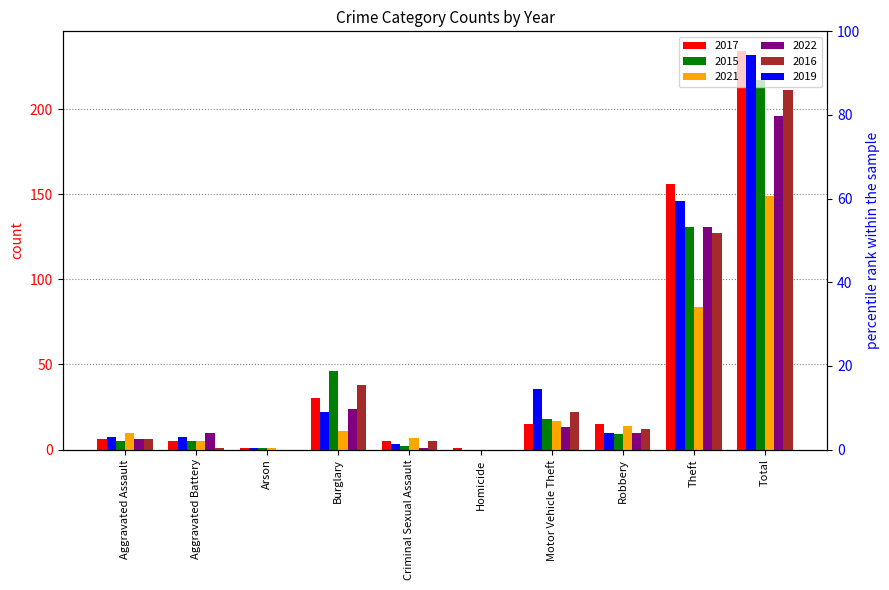

What is the label of the 6th bar from the right?

Criminal Sexual Assault